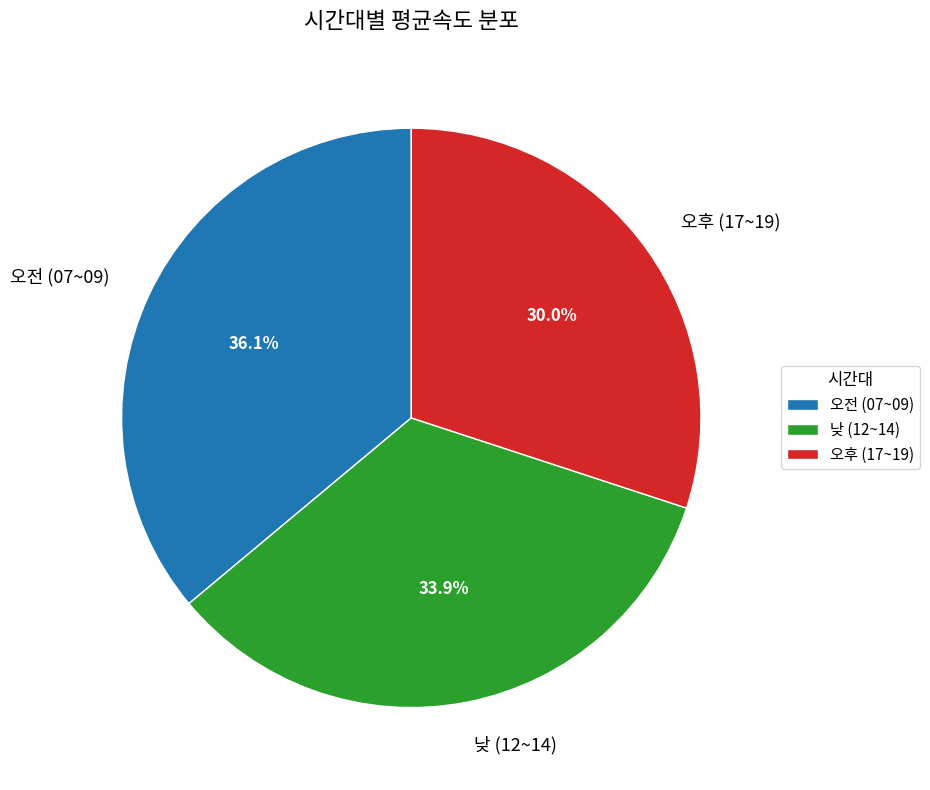

What percentage do 오후 (17~19) and 오전 (07~09) together represent?

66.1%